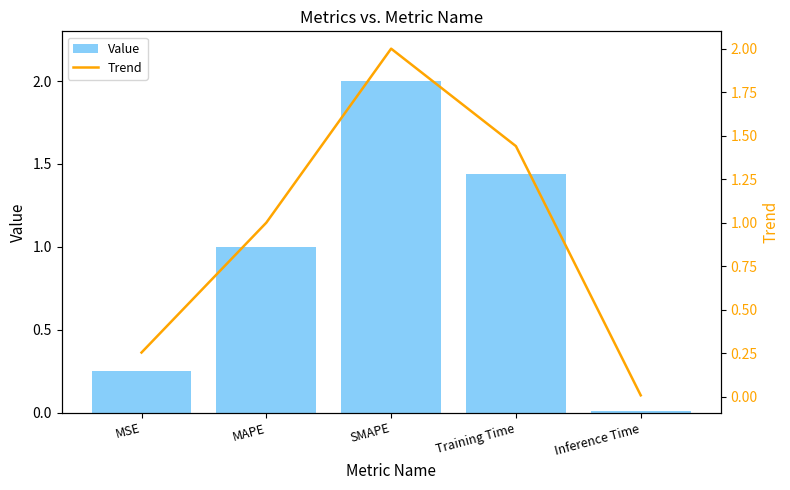

At how many categories does at least one series exceed 1?

3